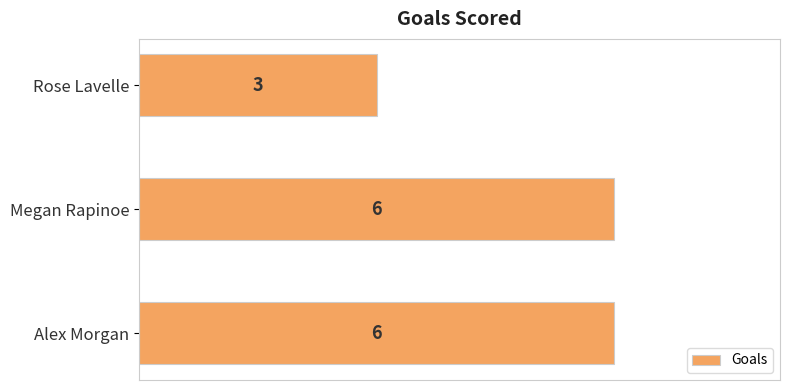

What is the difference between the values at Rose Lavelle and Alex Morgan?

3